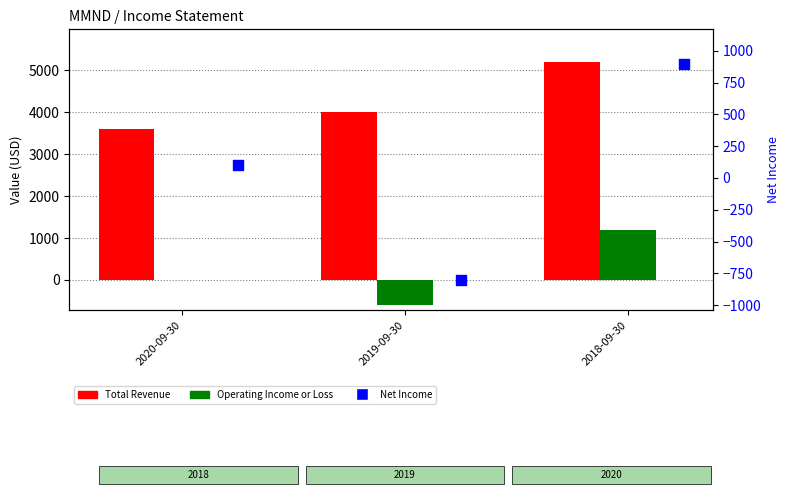

At how many categories does at least one series exceed 328?

3